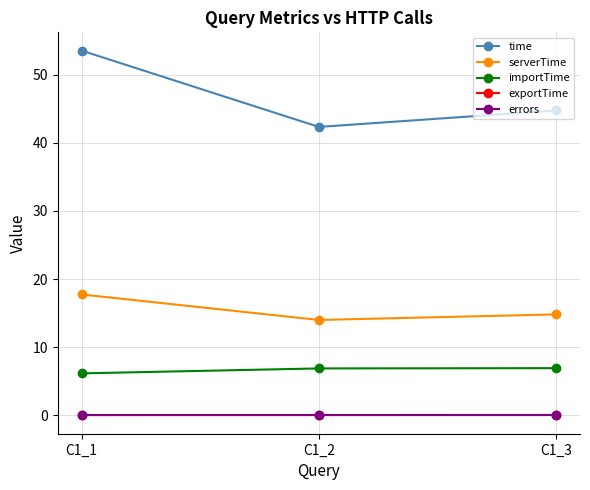

Does the chart have visible grid lines?

Yes